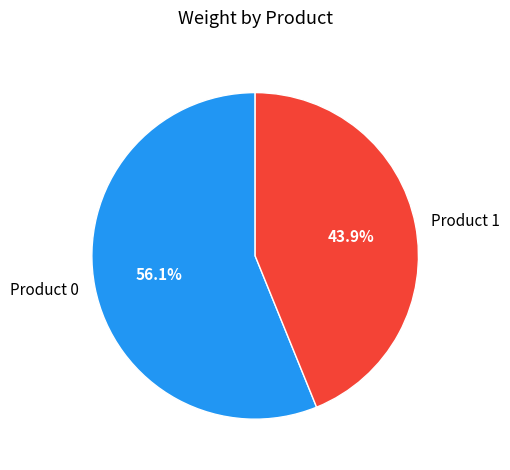

How many slices are in this pie chart?

2